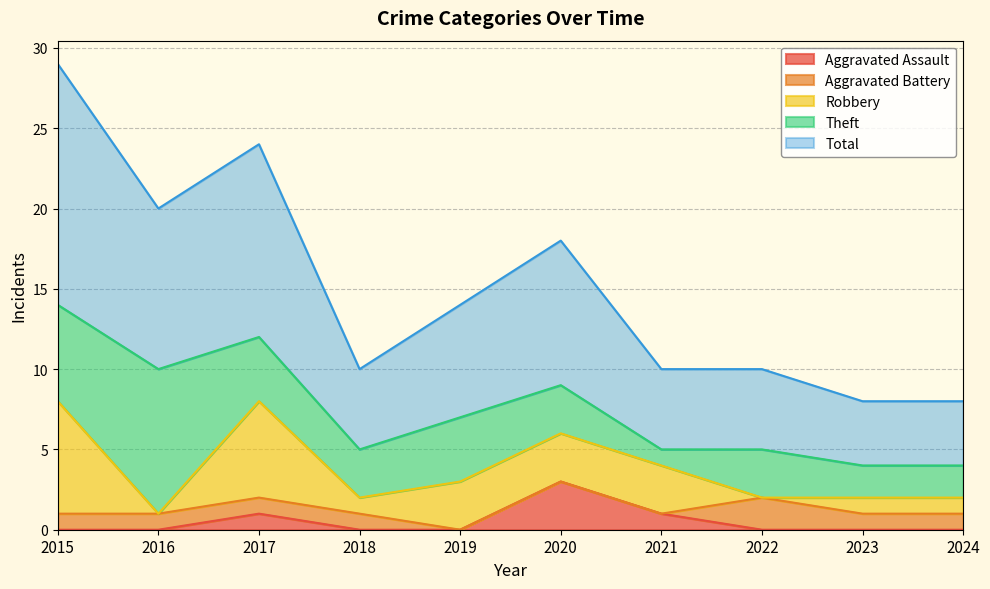

Where is the first local maximum for Aggravated Battery?

2022